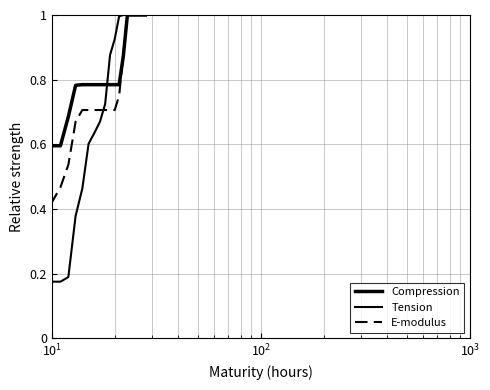

What is the label of the 2nd point from the left?

$\mathdefault{10^{1}}$